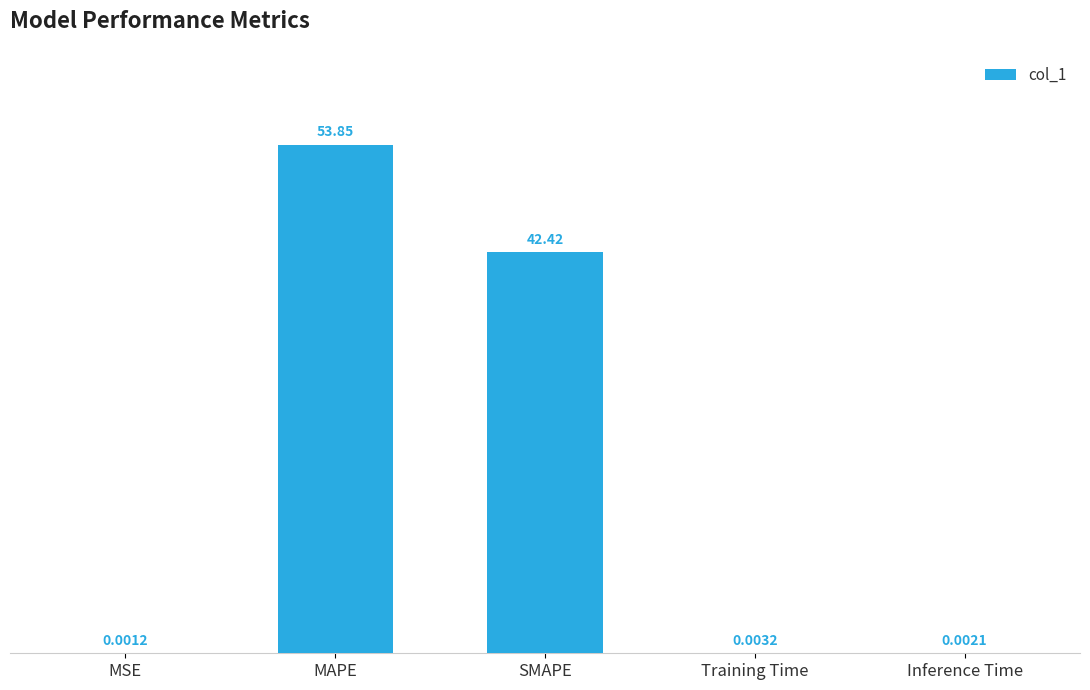

What is the sum of the values at Training Time and MAPE?

53.8